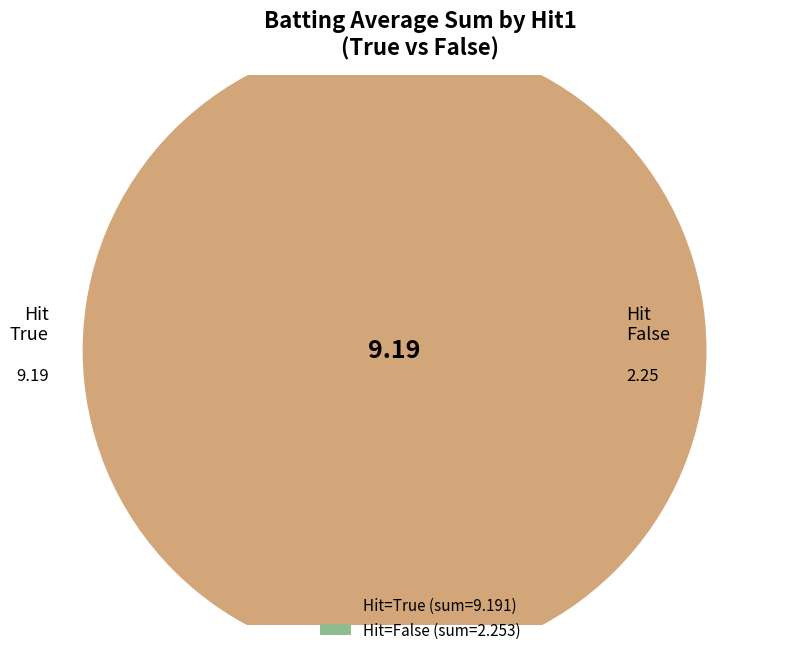

Rank the categories by value from lowest to highest.

False, True